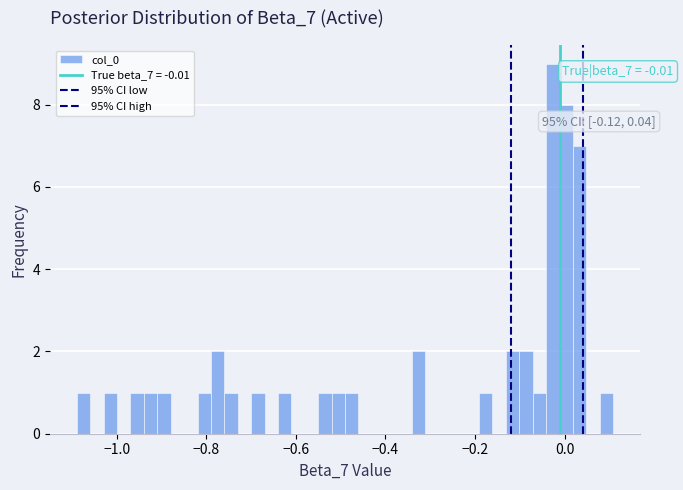

Read against the x-axis, roughly where is the centre of the tallest bar?

-0.02